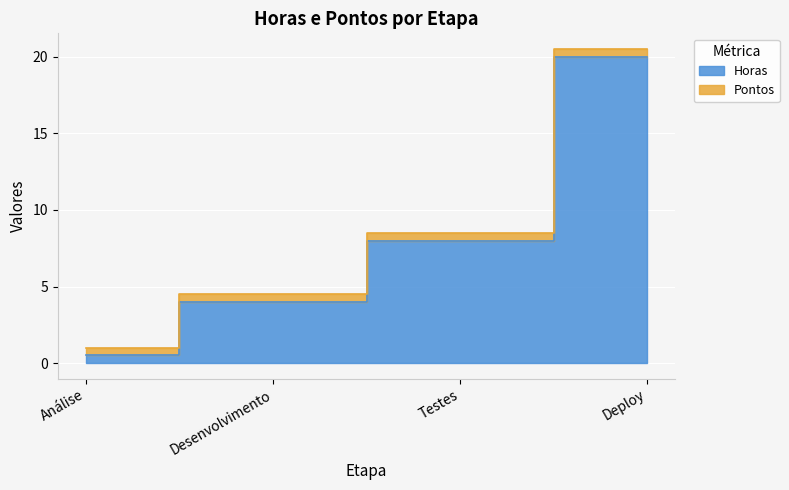

What is the difference between the maximum and minimum values?

19.5